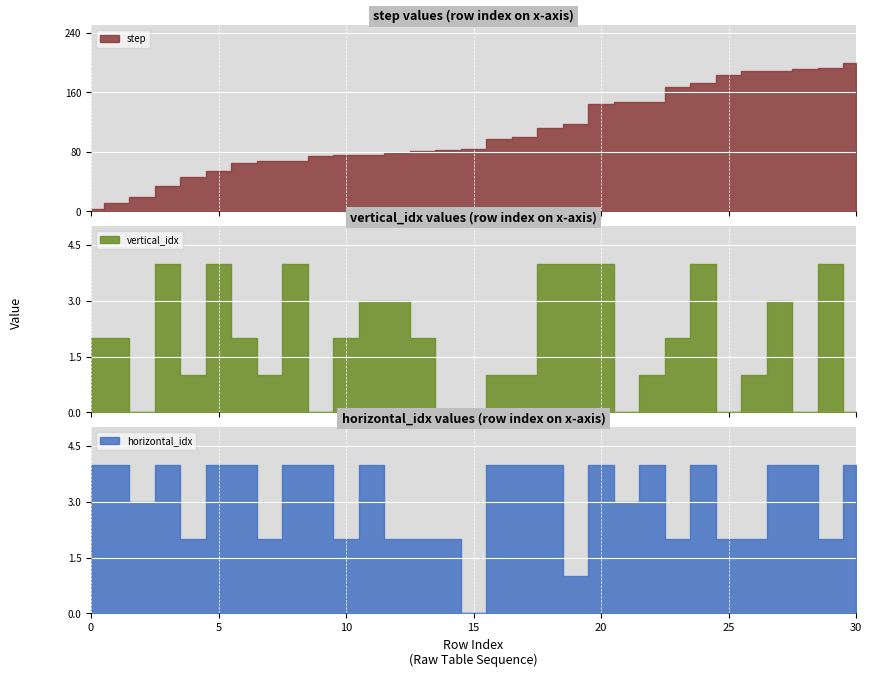

Which label corresponds to the smallest value in the chart?

2